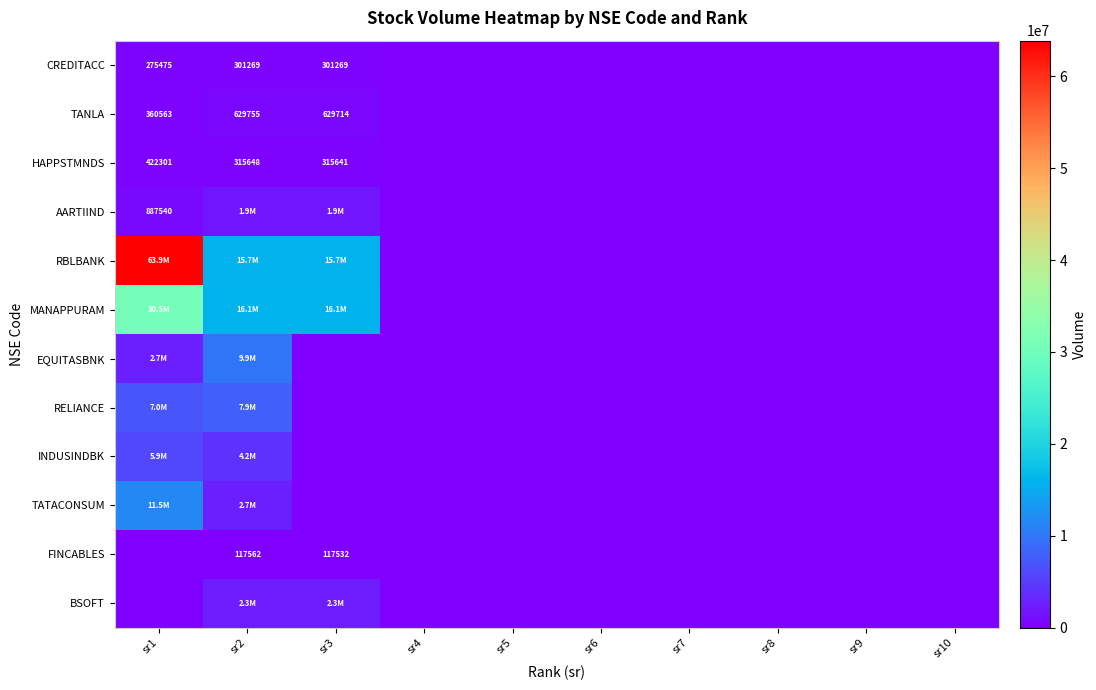

How many data points does each series have?

10